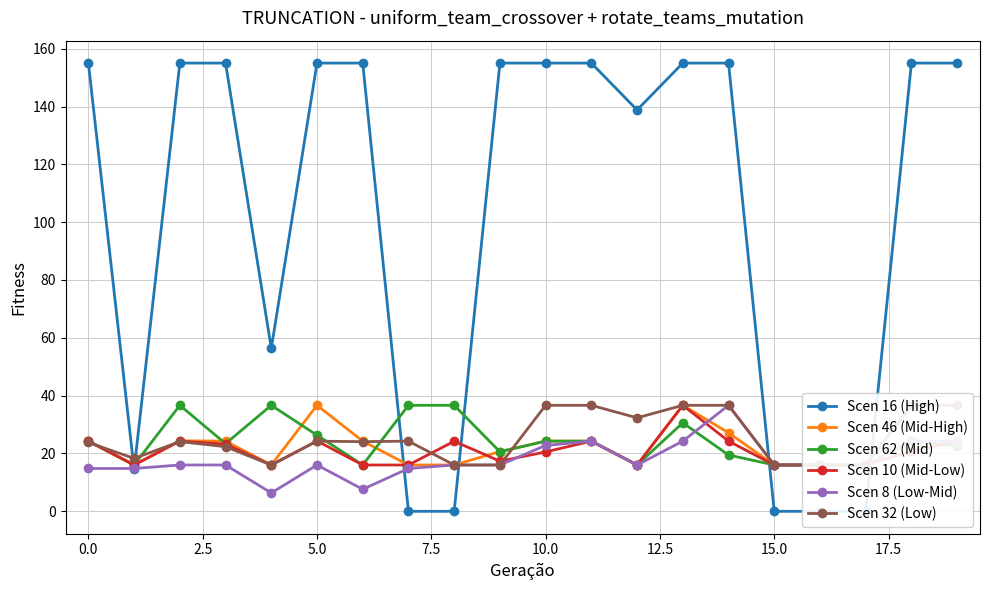

What are all the series names shown in the legend?

Scen 16 (High), Scen 46 (Mid-High), Scen 62 (Mid), Scen 10 (Mid-Low), Scen 8 (Low-Mid), Scen 32 (Low)